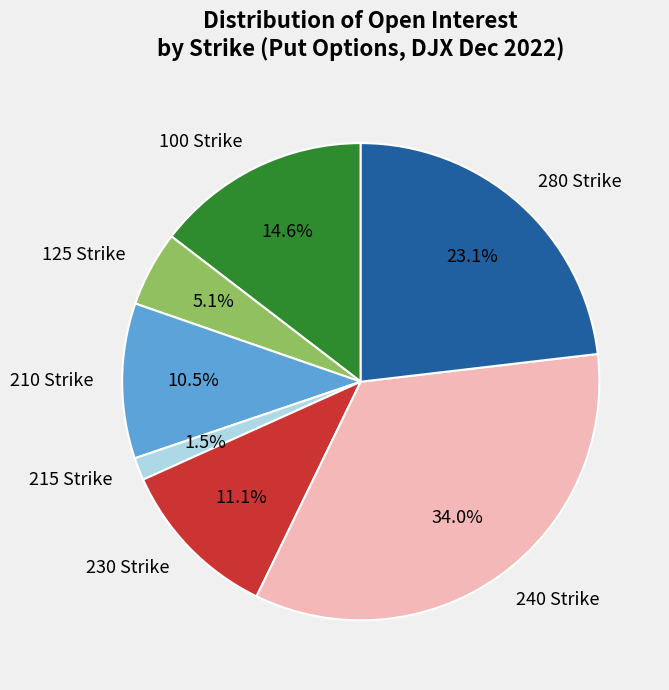

What portion of the pie excludes 125 Strike?

94.9%